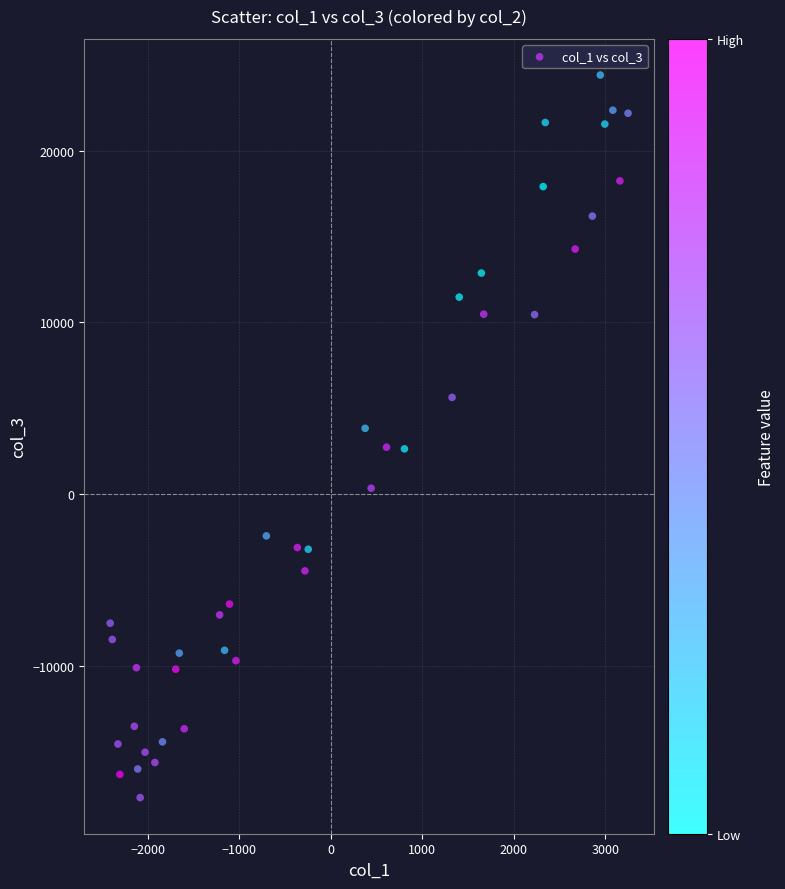

What is the range of X values (max minus min)?

5663